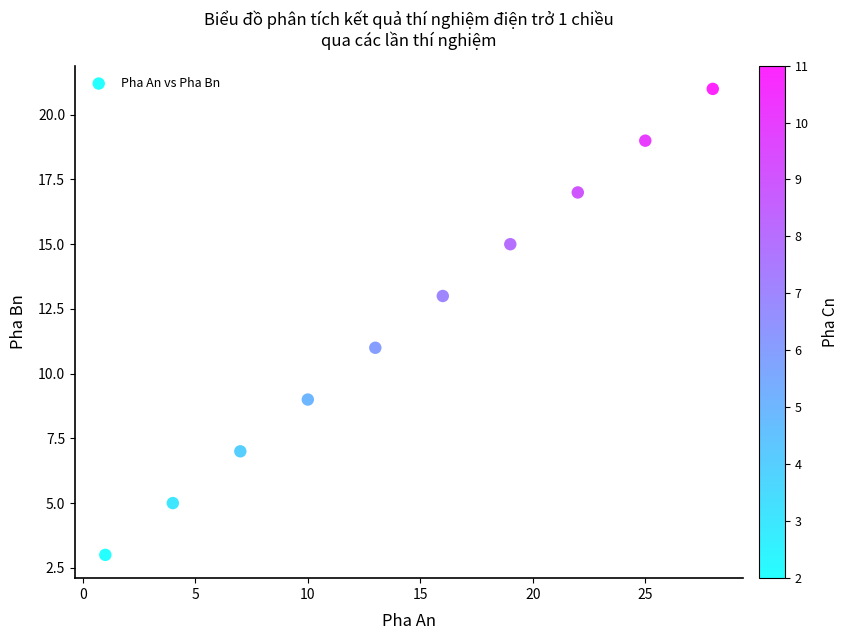

What is the average Y value?

12